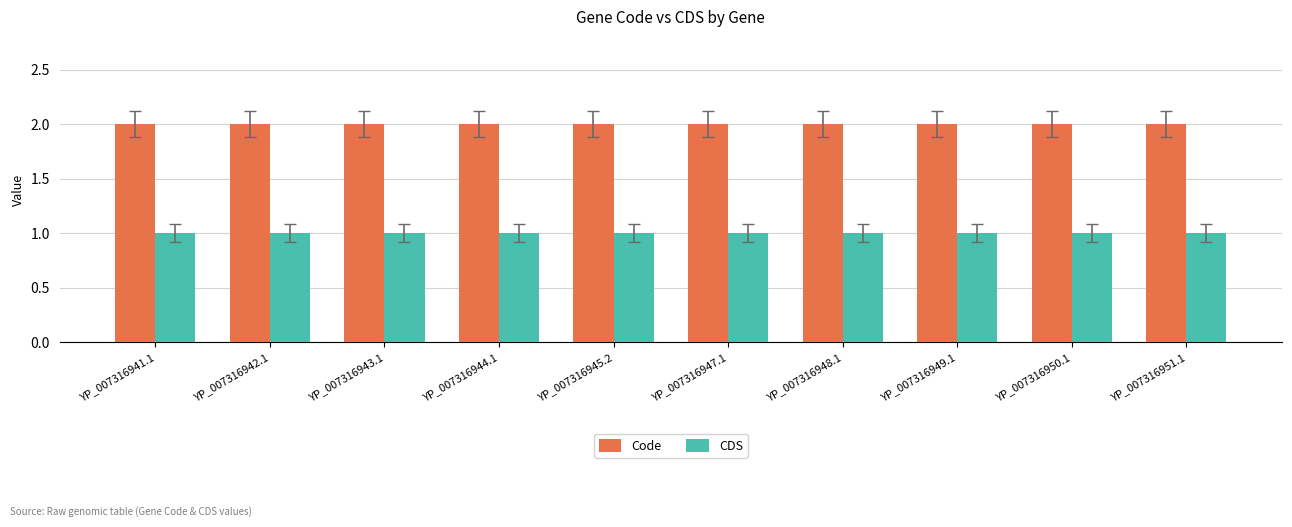

What is the value of the CDS bar at the 1st from the left?

1